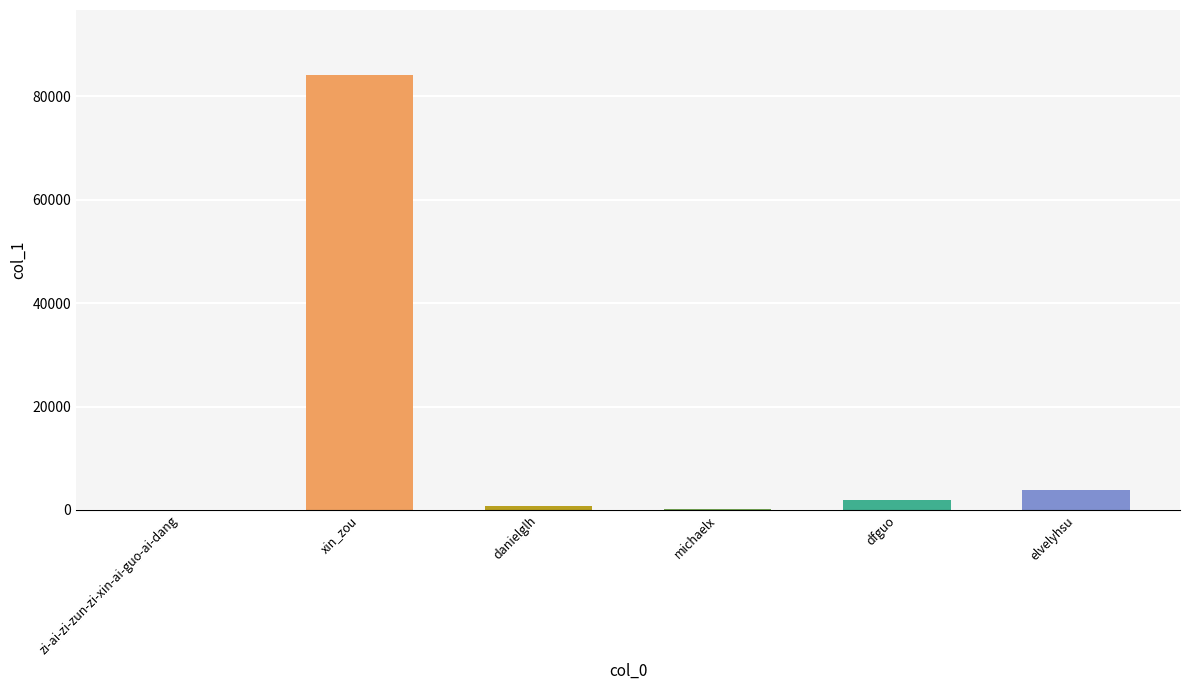

Which label corresponds to the largest value in the chart?

xin_zou